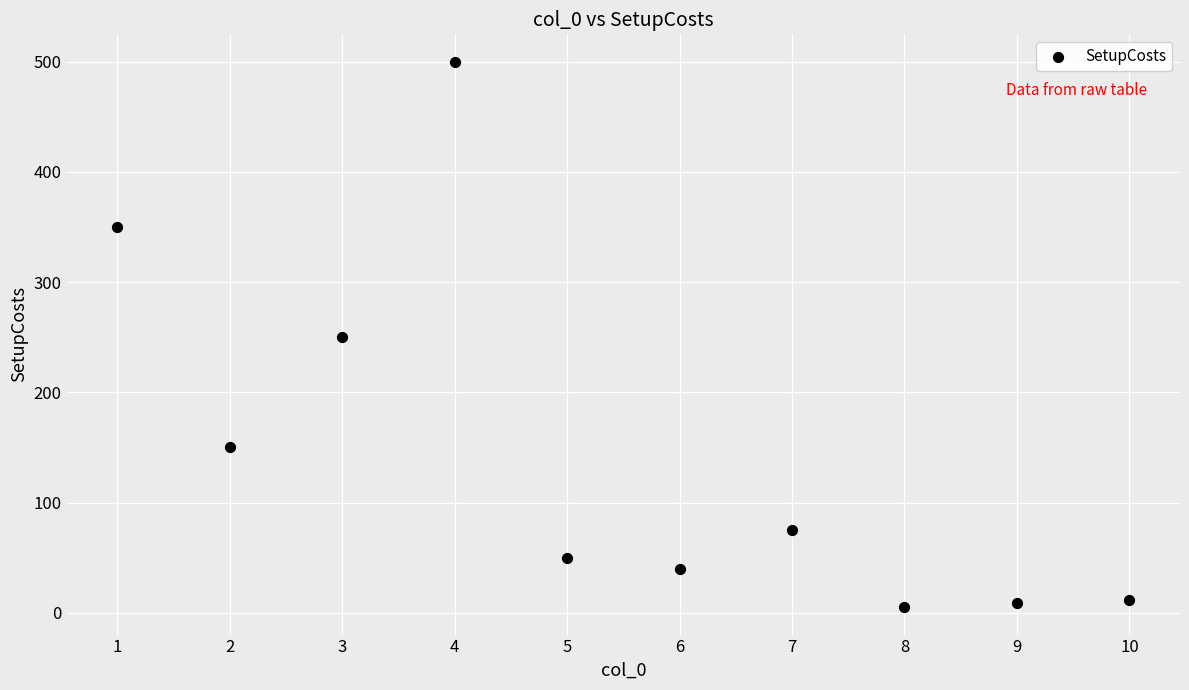

What is the range of Y values (max minus min)?

495.0